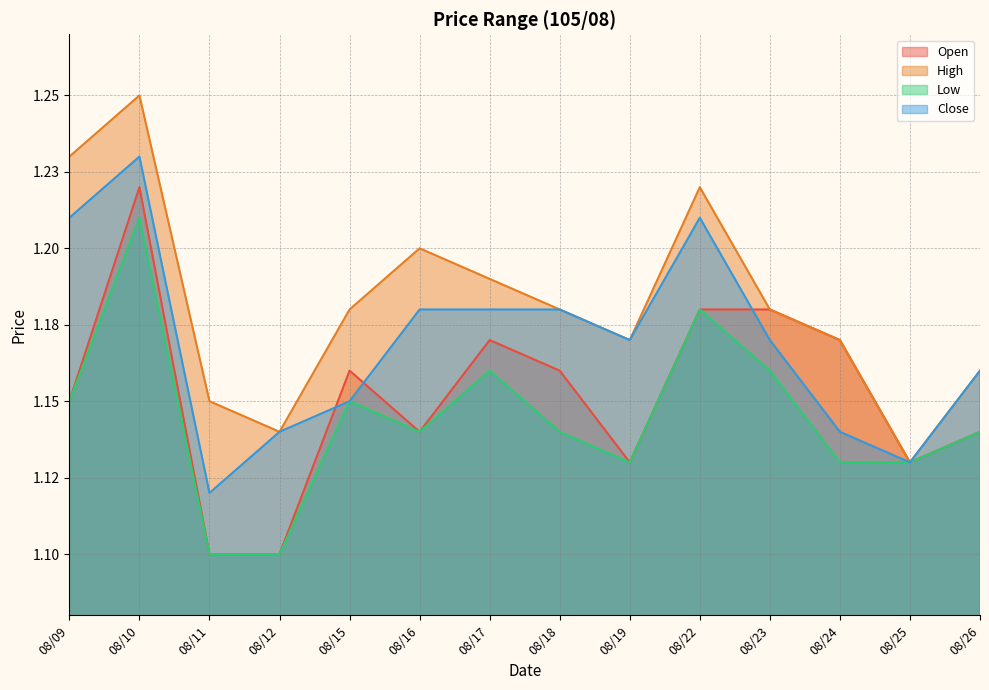

How many lines are shown in the chart?

4